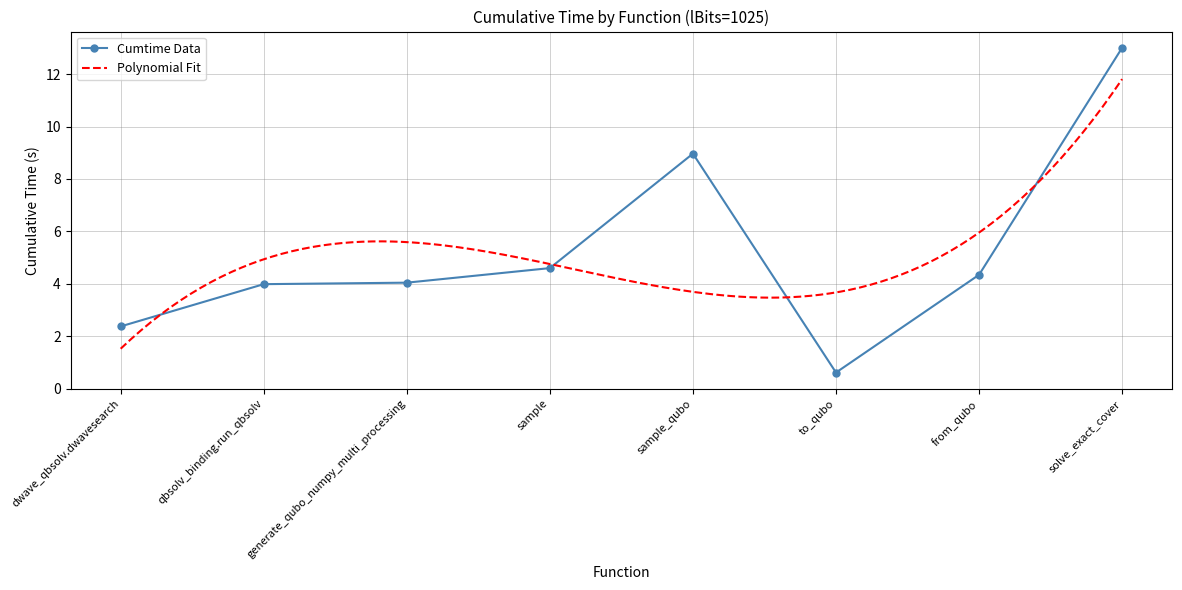

Is it true that the value at generate_qubo_numpy_multi_processing is 4.0?

True